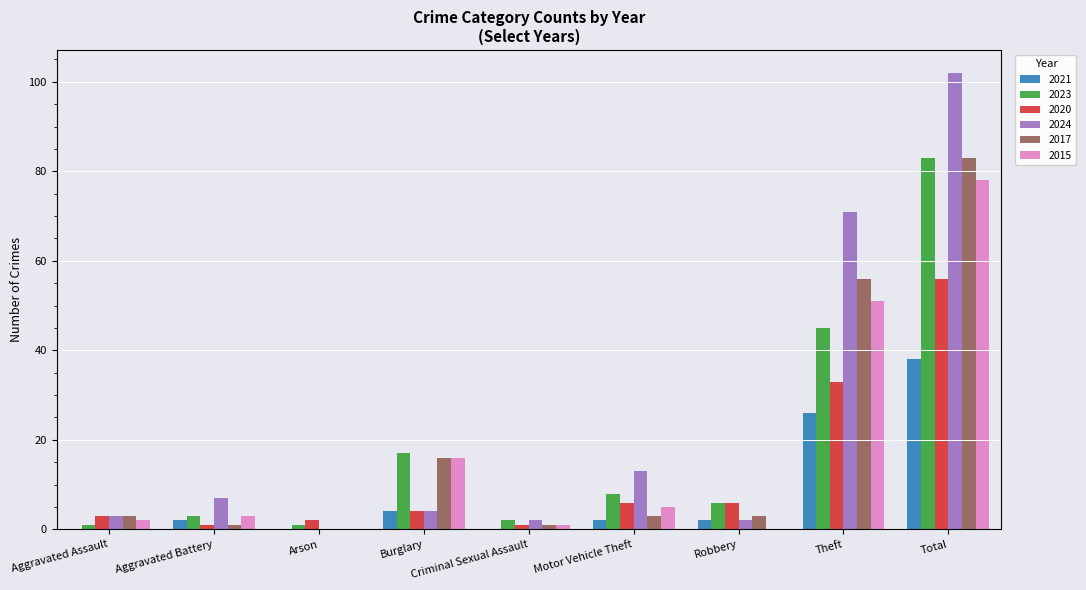

Which category has the highest value in the 2024 series?

Total